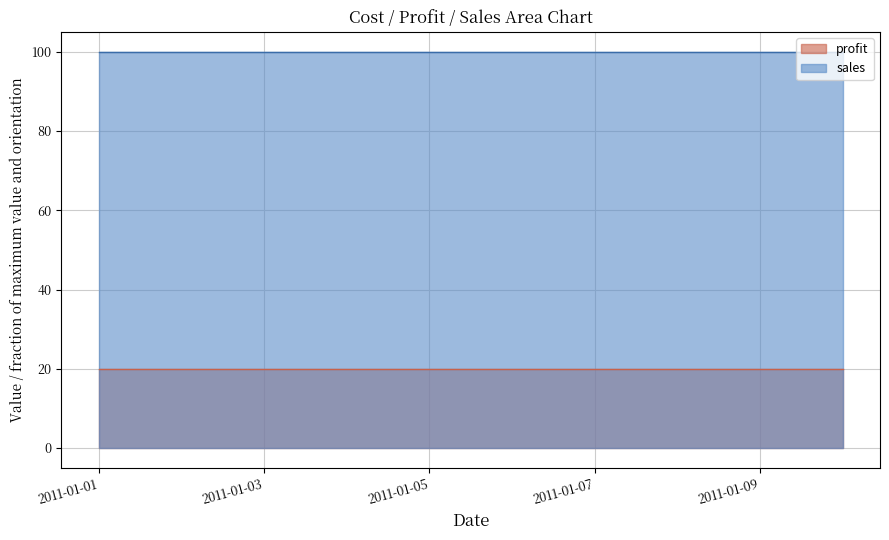

List the labels in order of profit value, smallest first.

2011-01-01, 2011-01-02, 2011-01-03, 2011-01-04, 2011-01-05, 2011-01-06, 2011-01-07, 2011-01-08, 2011-01-09, 2011-01-10